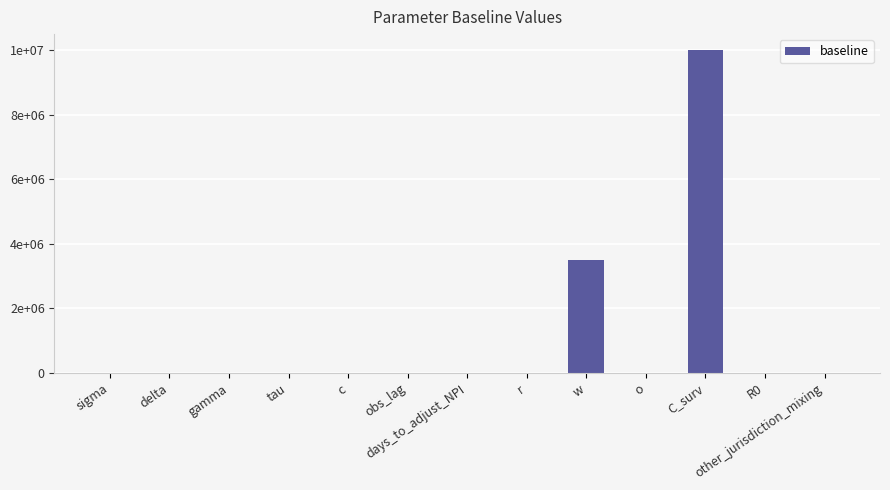

List the labels in order of value, largest first.

C_surv, w, o, obs_lag, c, R0, days_to_adjust_NPI, delta, sigma, gamma, tau, other_jurisdiction_mixing, r